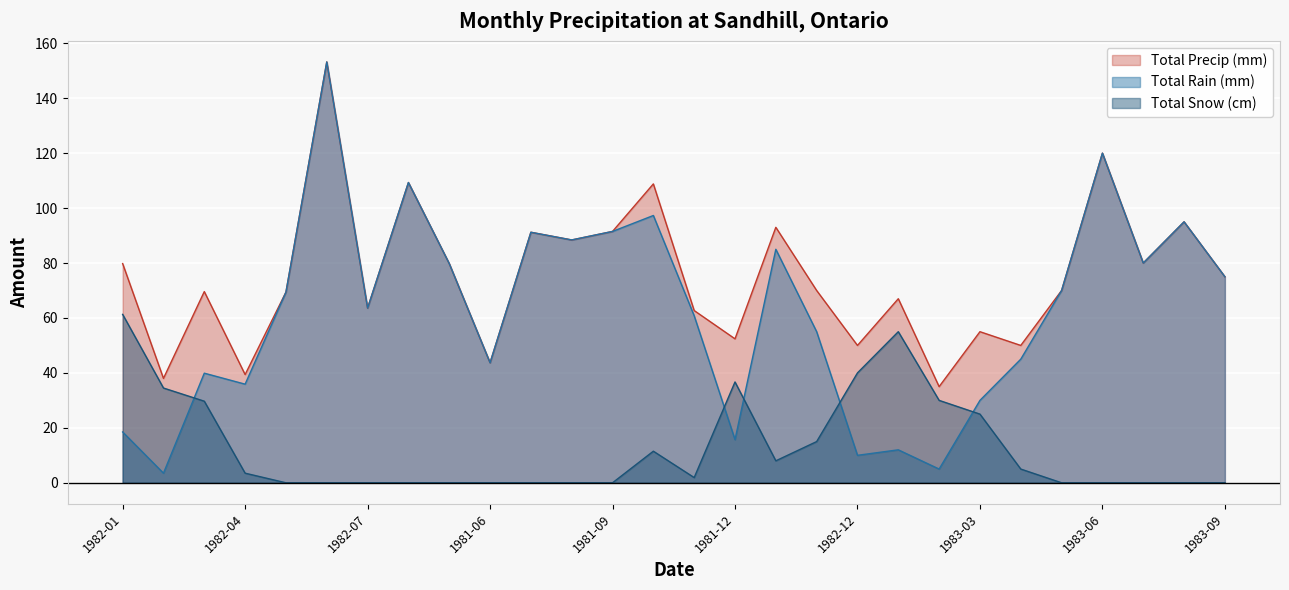

True or false: Total Precip (mm) and Total Snow (cm) cross at least once.

False